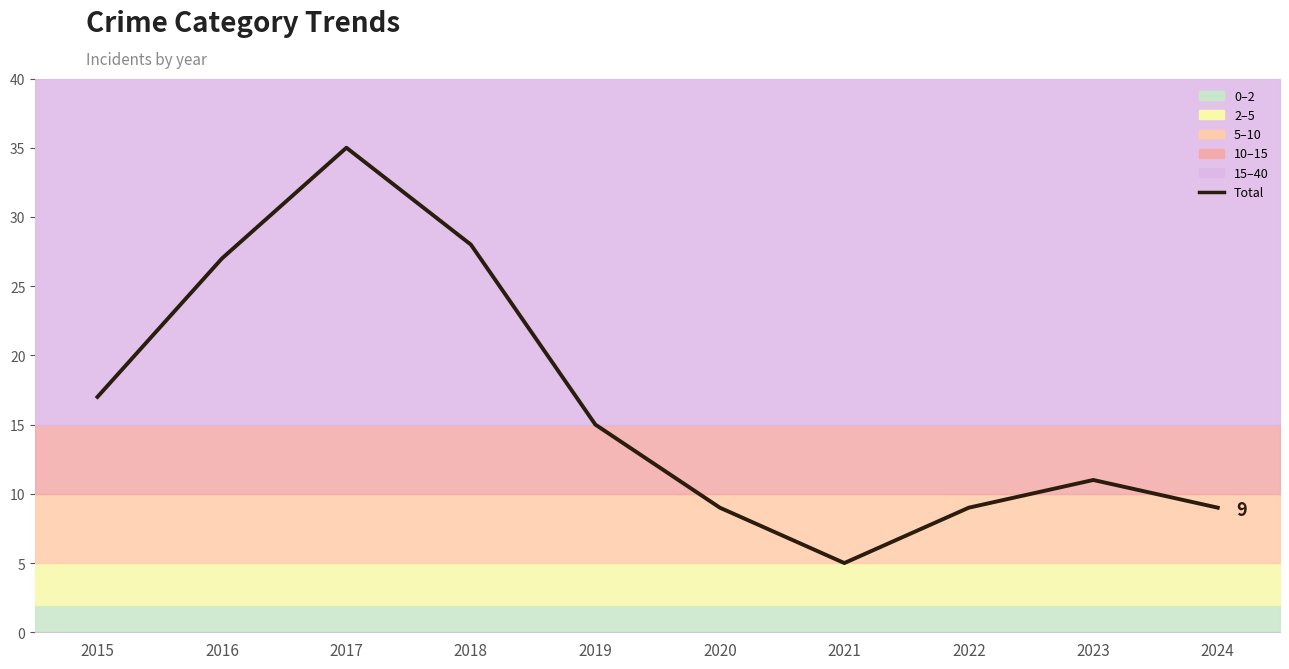

Reading left to right, transcribe all the data shown in this chart.

17	27	35	28	15	9	5	9	11	9